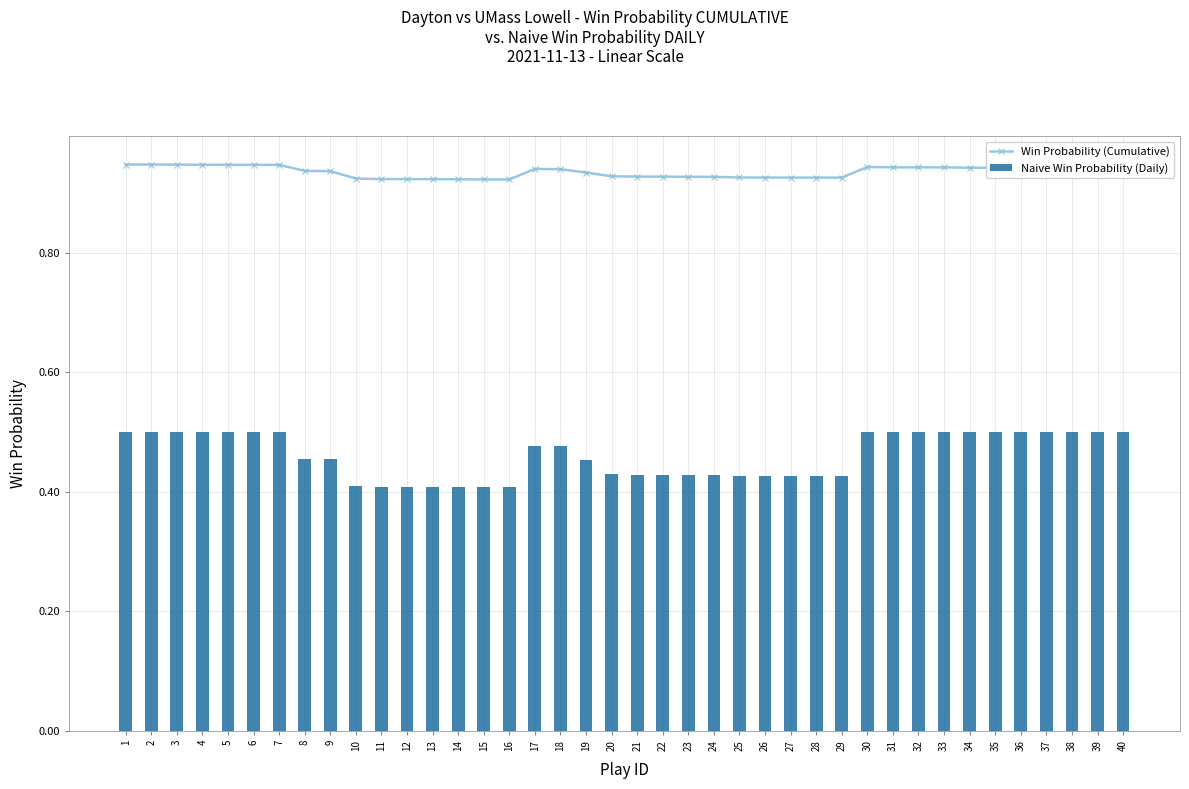

At how many categories does at least one series exceed 0?

40